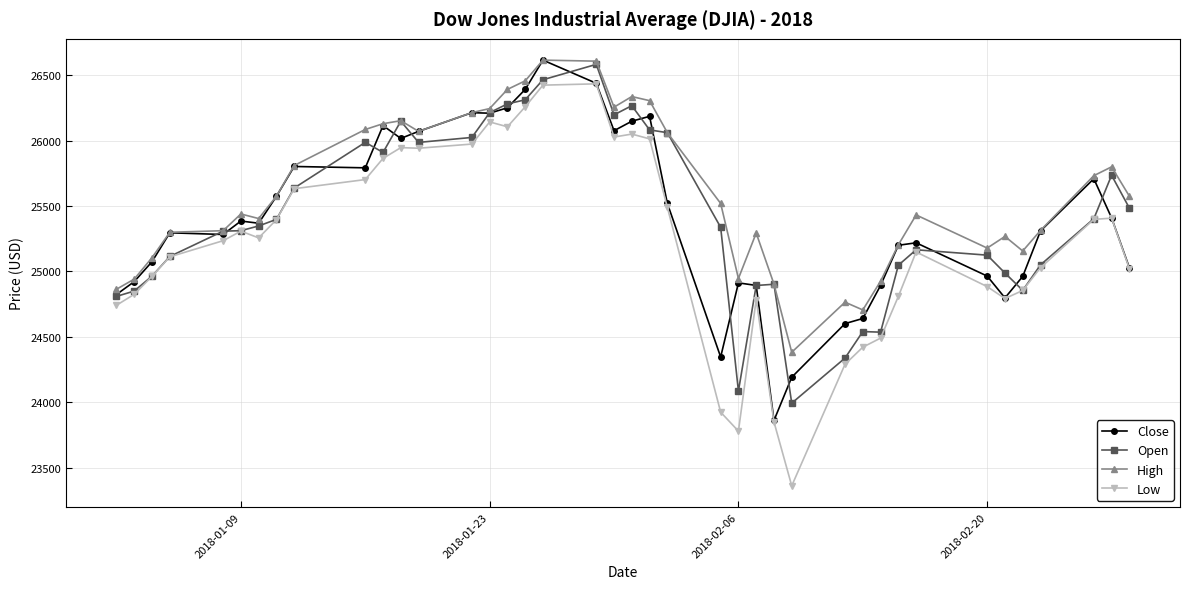

Which series has the largest range (max minus min)?

Low